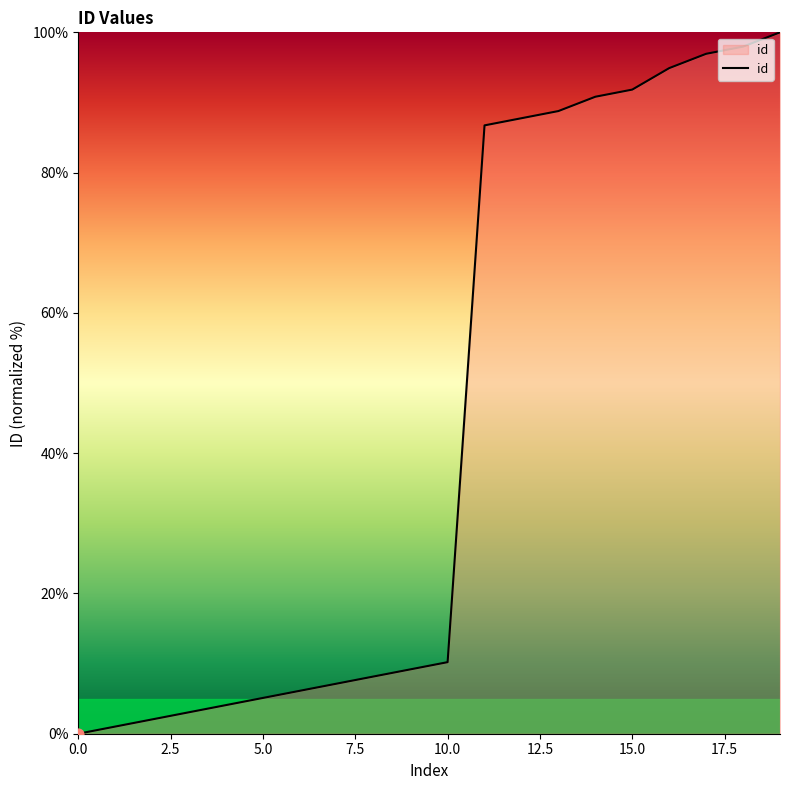

What is the maximum value shown in the chart?

100.0